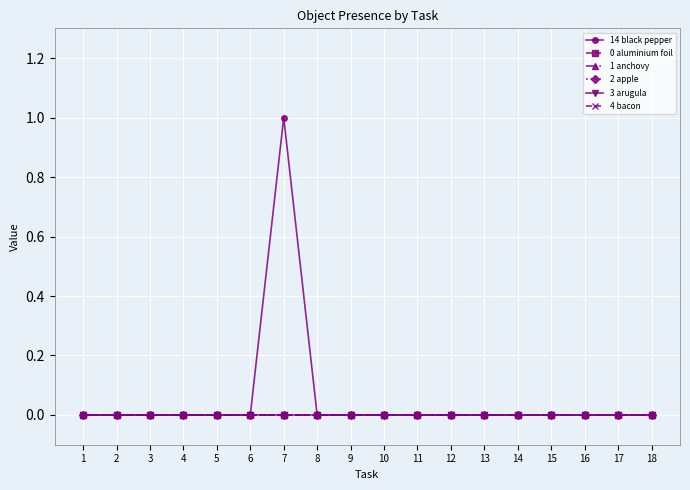

What is the maximum value shown in the chart?

1